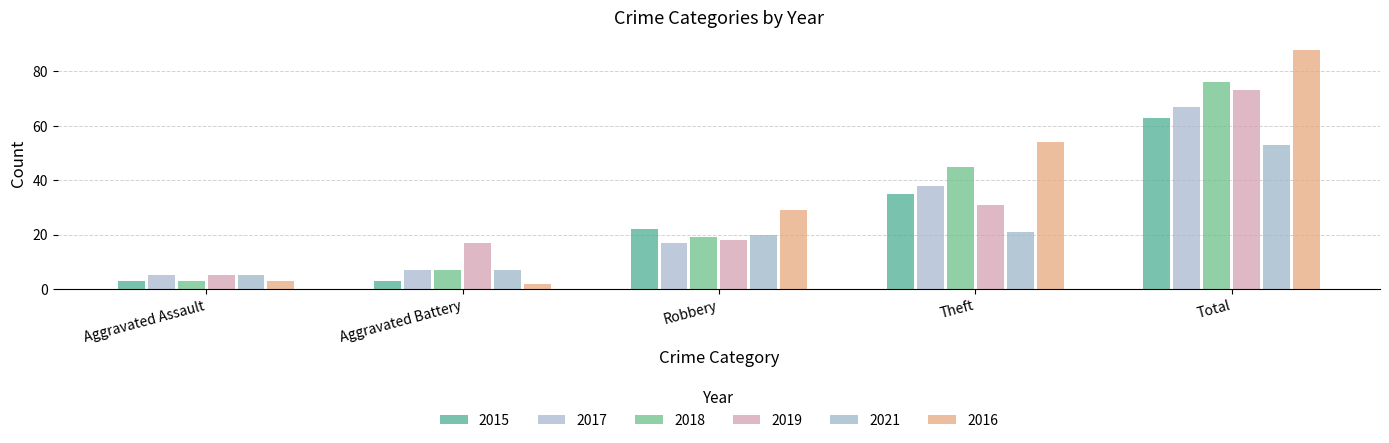

Rank the categories by 2018 value from lowest to highest.

Aggravated Assault, Aggravated Battery, Robbery, Theft, Total